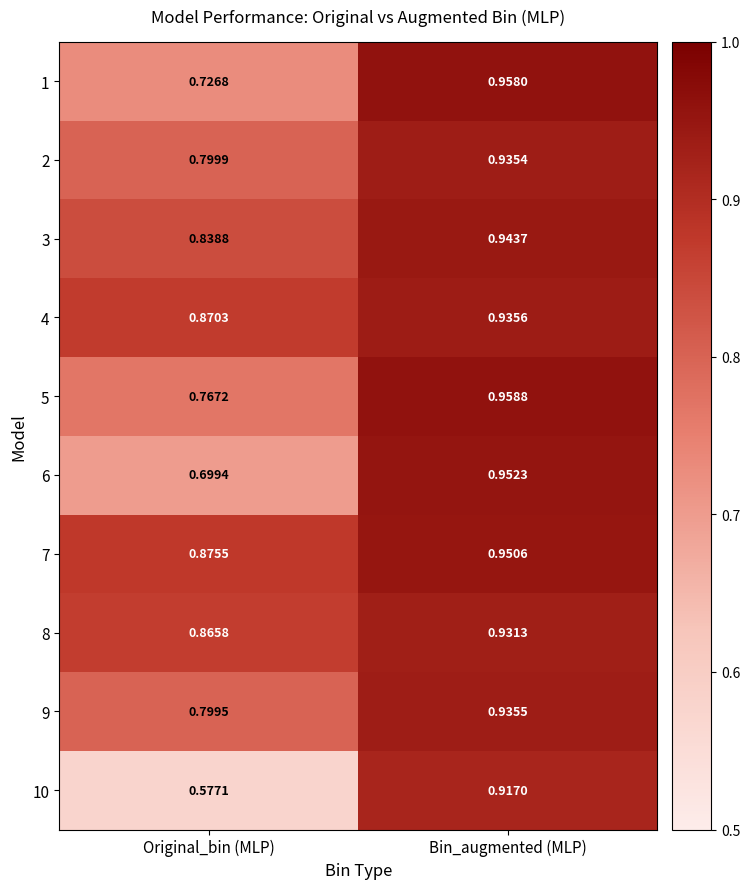

At which label does 5 reach its minimum?

Original_bin (MLP)